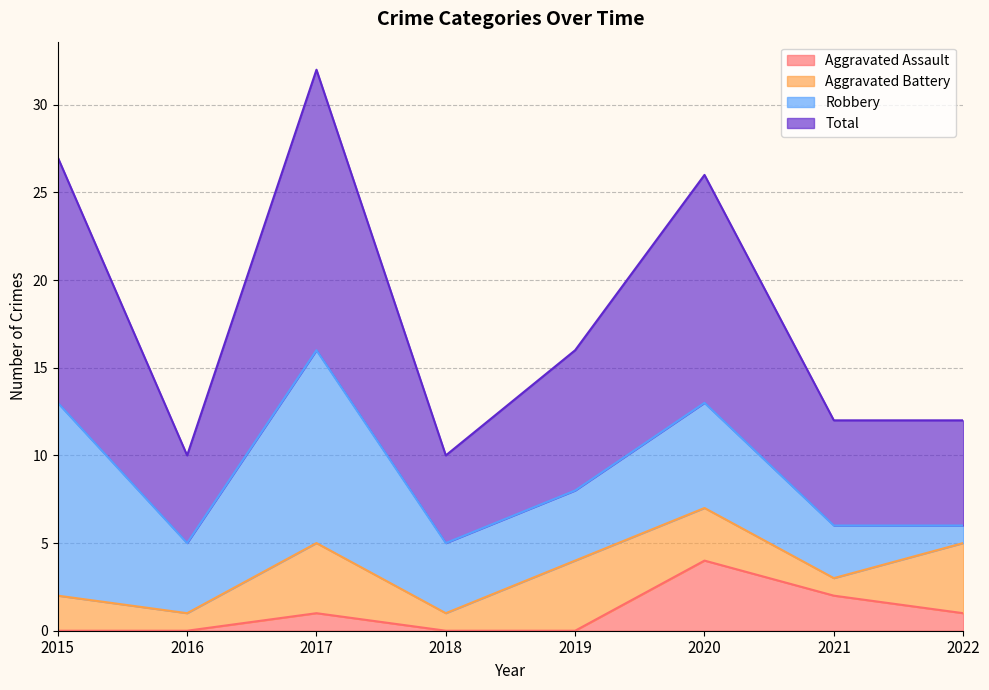

True or false: Total has more than 1 interior local peaks.

True